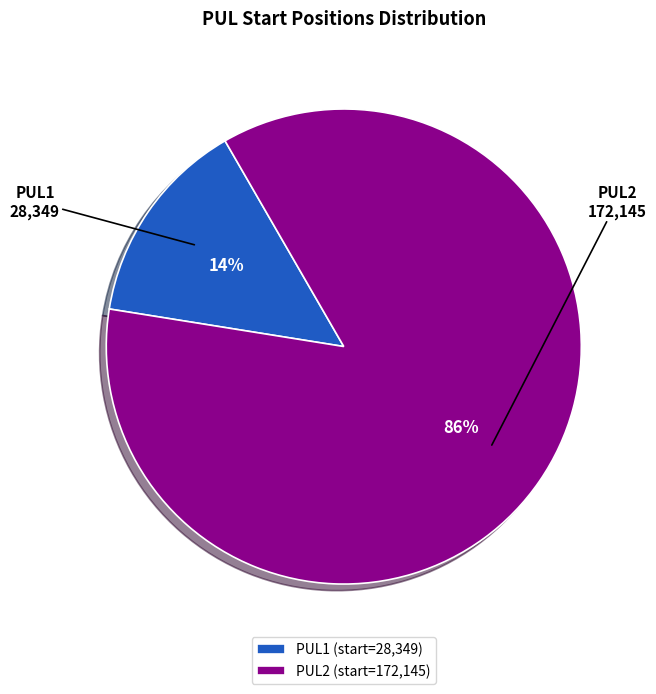

Do PUL2 and PUL1 together represent more than half of the pie?

Yes